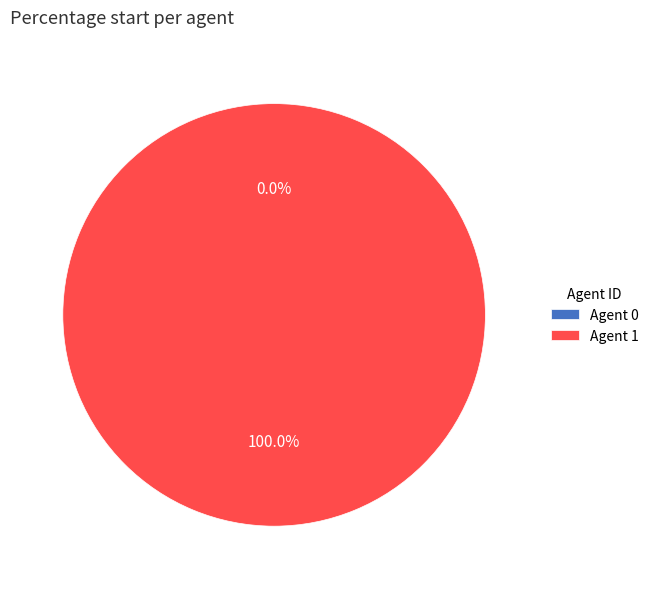

Do 0 and 1 together represent more than half of the pie?

Yes